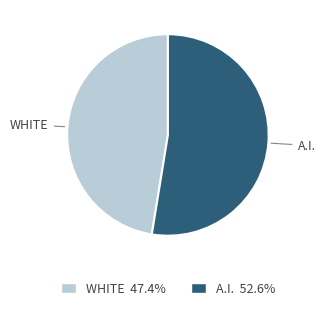

What is the ratio of the value at WHITE 47.4% to the value at A.I. 52.6%?

0.9